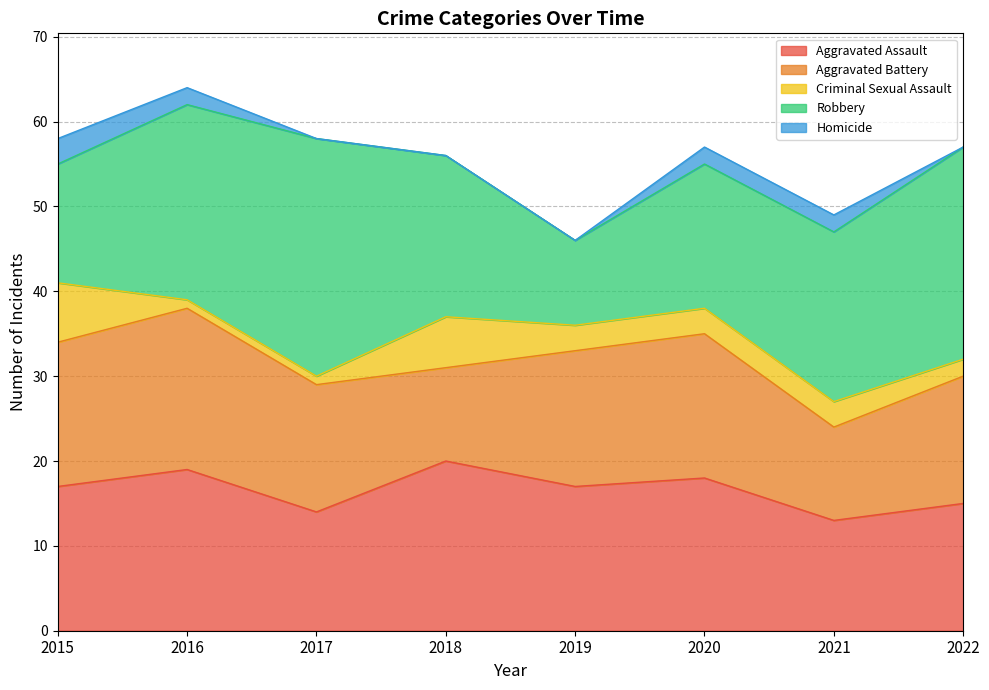

At which label is Criminal Sexual Assault closest to 4?

2019